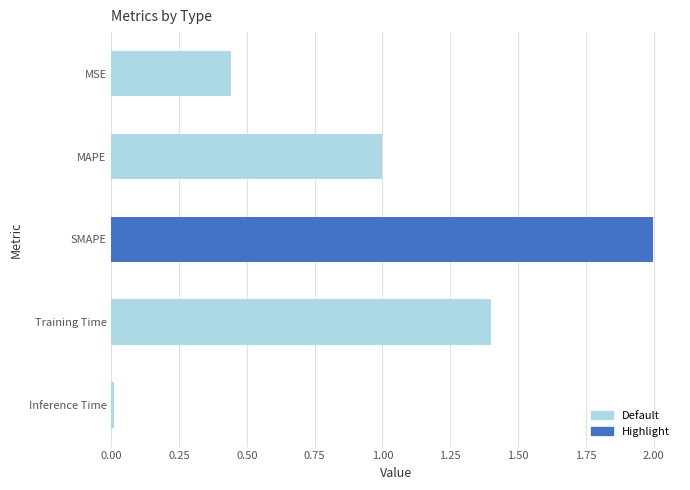

What is the value of the 3rd bar from the top?

2.0